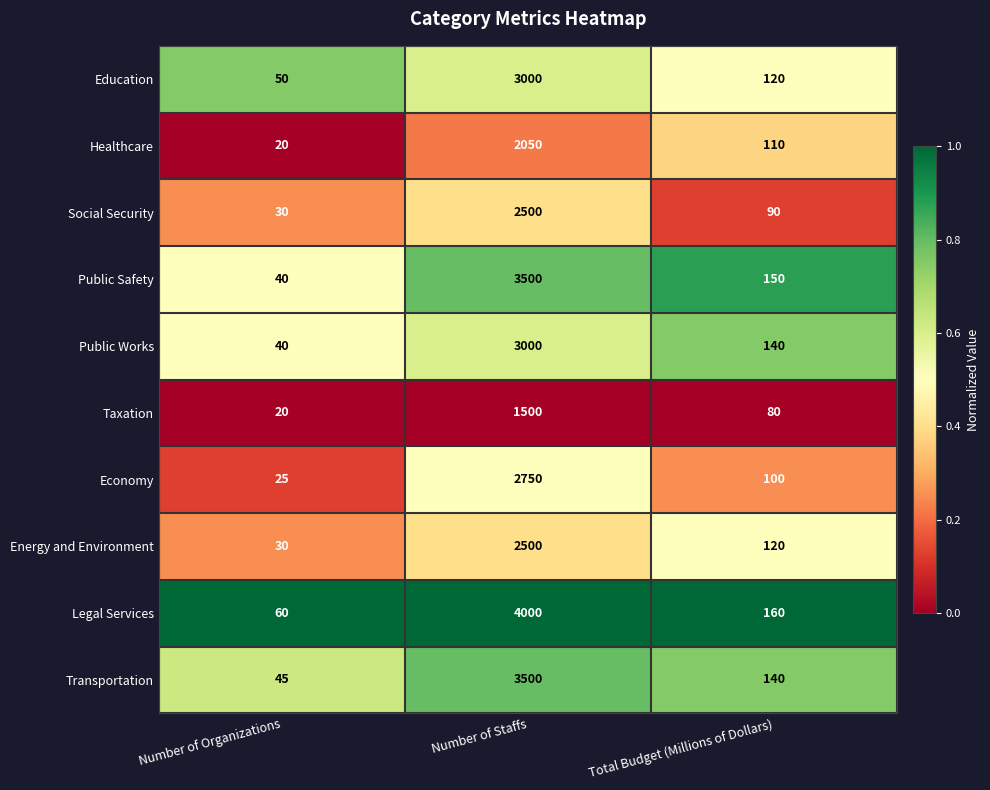

Reading left to right, transcribe all the data shown in this chart.

Education: Number of Organizations=50	Number of Staffs=3000	Total Budget (Millions of Dollars)=120
Healthcare: Number of Organizations=20	Number of Staffs=2050	Total Budget (Millions of Dollars)=110
Social Security: Number of Organizations=30	Number of Staffs=2500	Total Budget (Millions of Dollars)=90
Public Safety: Number of Organizations=40	Number of Staffs=3500	Total Budget (Millions of Dollars)=150
Public Works: Number of Organizations=40	Number of Staffs=3000	Total Budget (Millions of Dollars)=140
Taxation: Number of Organizations=20	Number of Staffs=1500	Total Budget (Millions of Dollars)=80
Economy: Number of Organizations=25	Number of Staffs=2750	Total Budget (Millions of Dollars)=100
Energy and Environment: Number of Organizations=30	Number of Staffs=2500	Total Budget (Millions of Dollars)=120
Legal Services: Number of Organizations=60	Number of Staffs=4000	Total Budget (Millions of Dollars)=160
Transportation: Number of Organizations=45	Number of Staffs=3500	Total Budget (Millions of Dollars)=140